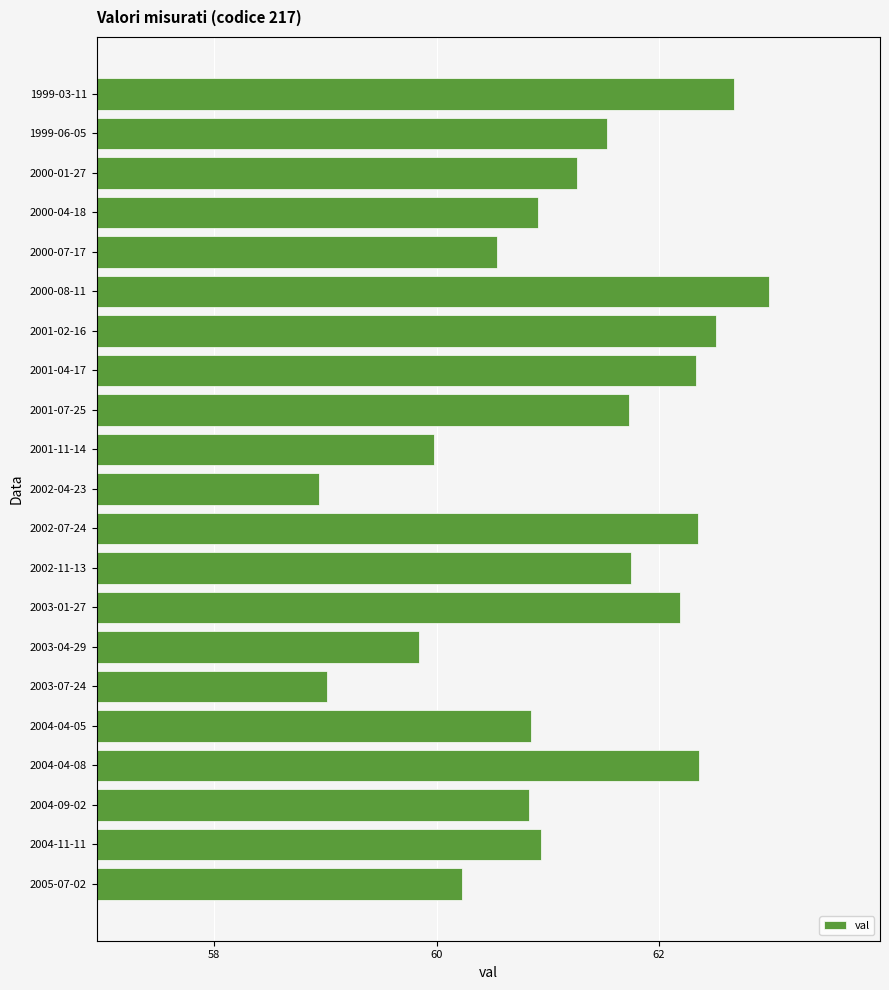

How many values are below 61?

10